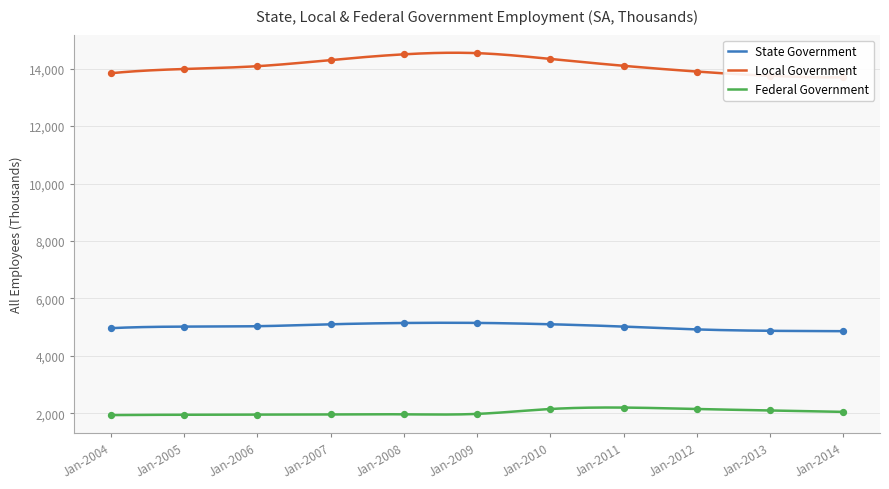

What is the total value across all series at Jan-2010?

21591.0